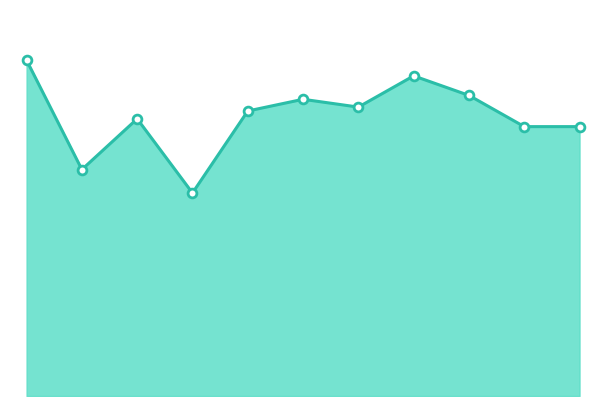

Does the chart have visible grid lines?

No